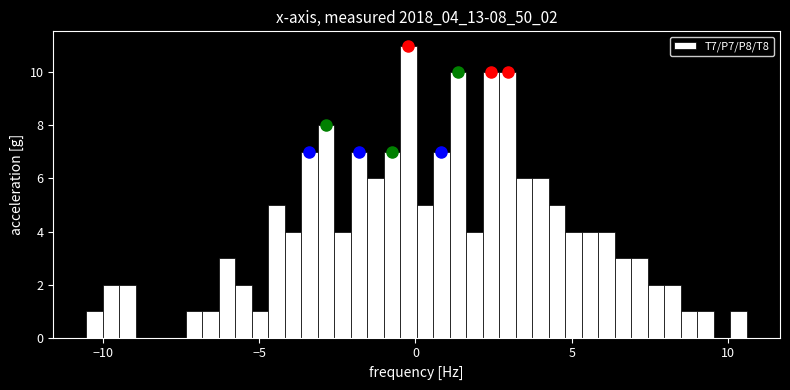

Around what value on the x-axis is the tallest bar? Give the approximate position of its centre, as read against the axis.

0.0